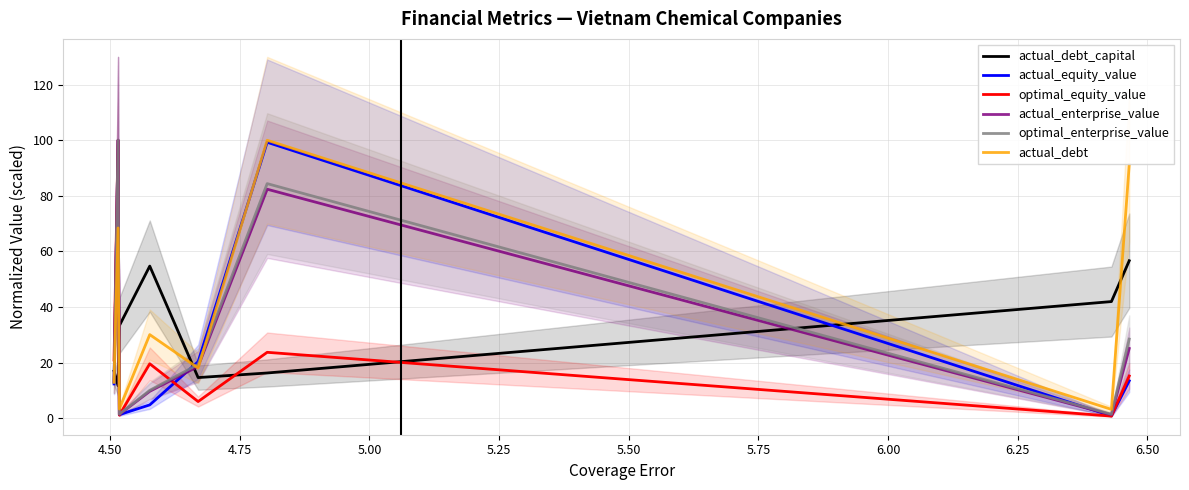

True or false: optimal_equity_value and actual_debt intersect in this chart.

True